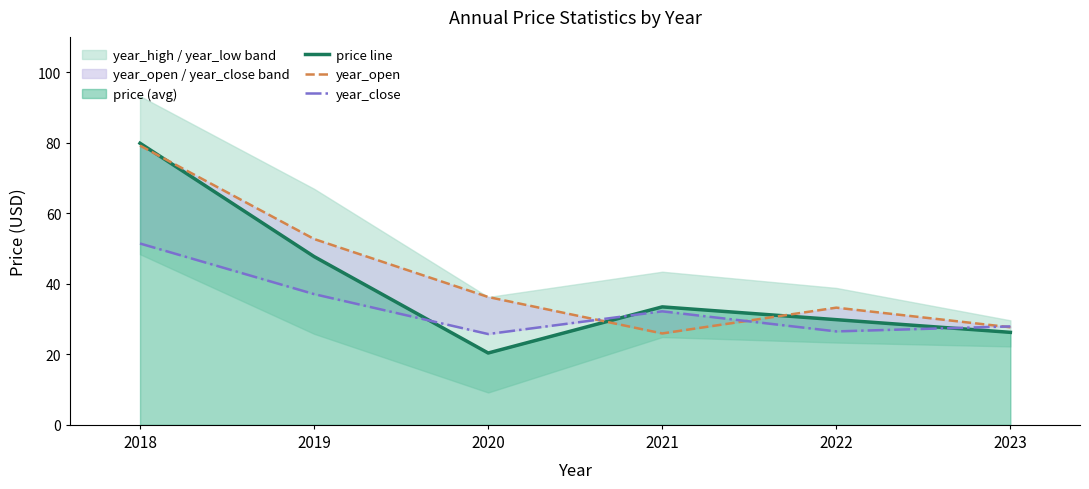

Does the chart have visible grid lines?

No